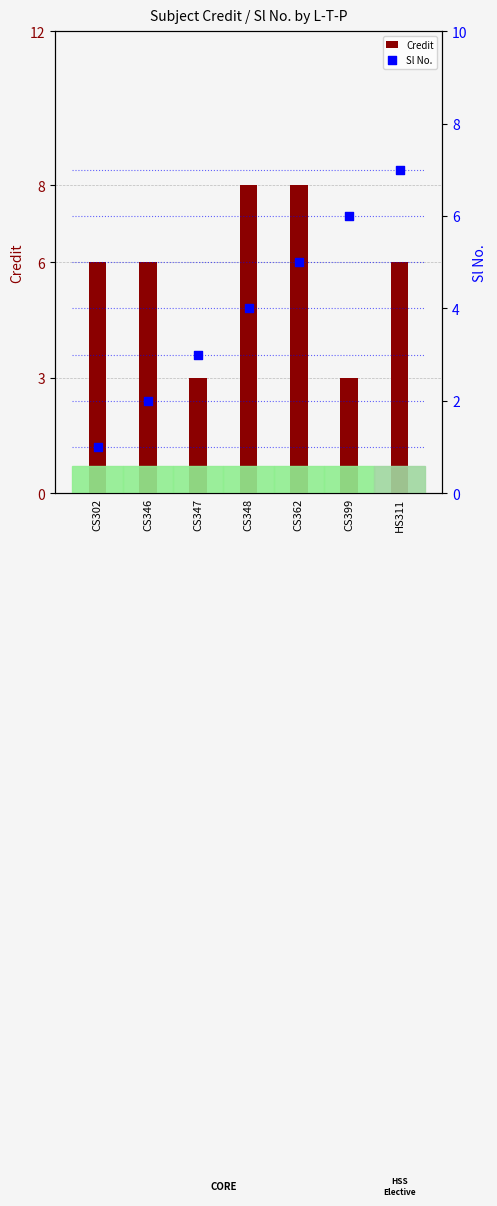

At how many categories does at least one series exceed 2?

7